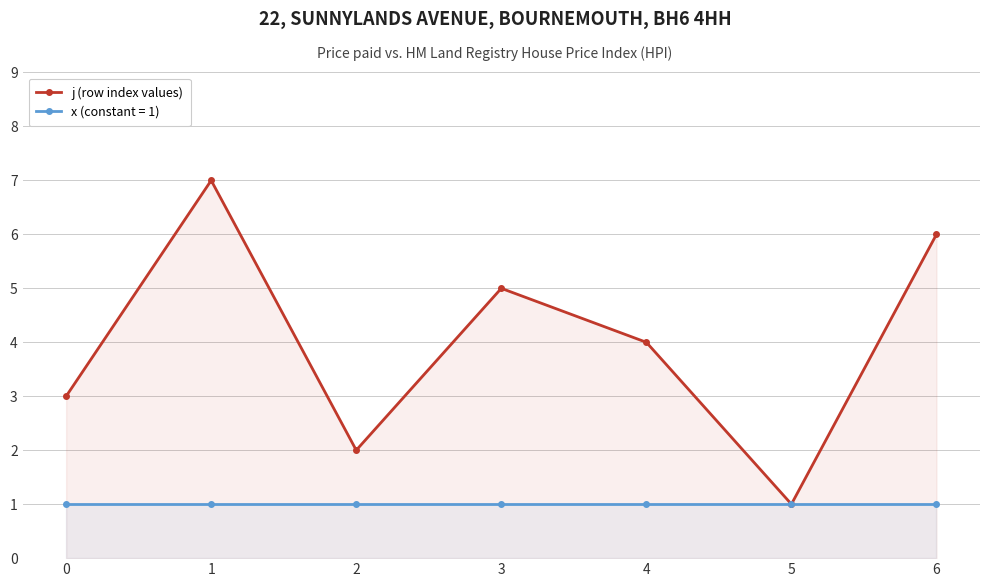

At which category does the data reach its first local valley?

2